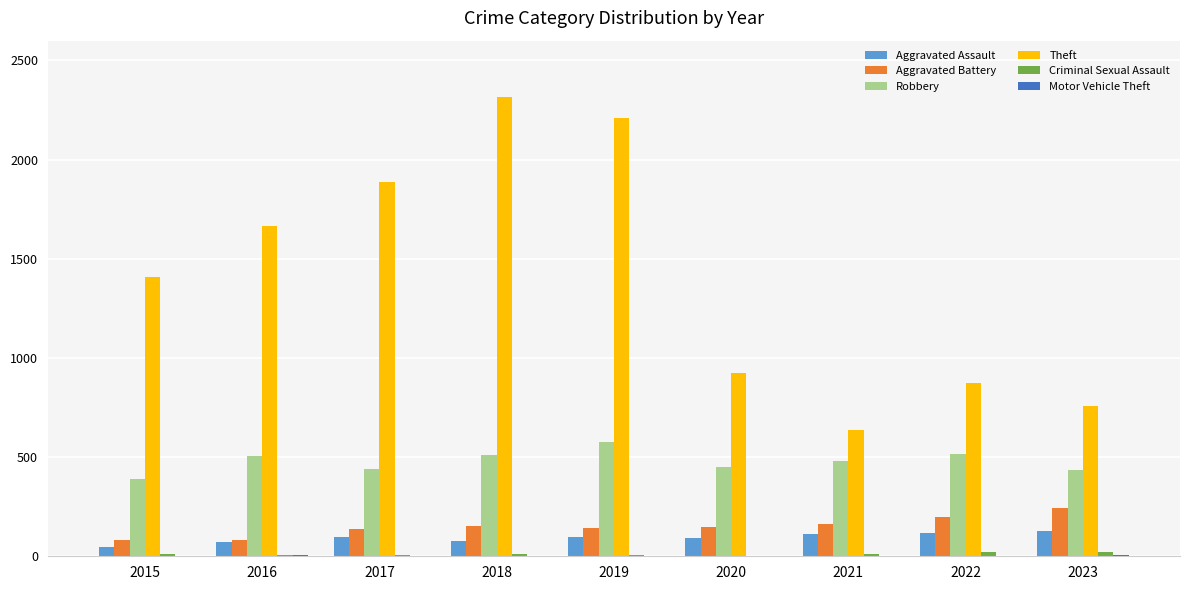

Which label corresponds to the largest value in the chart?

2018